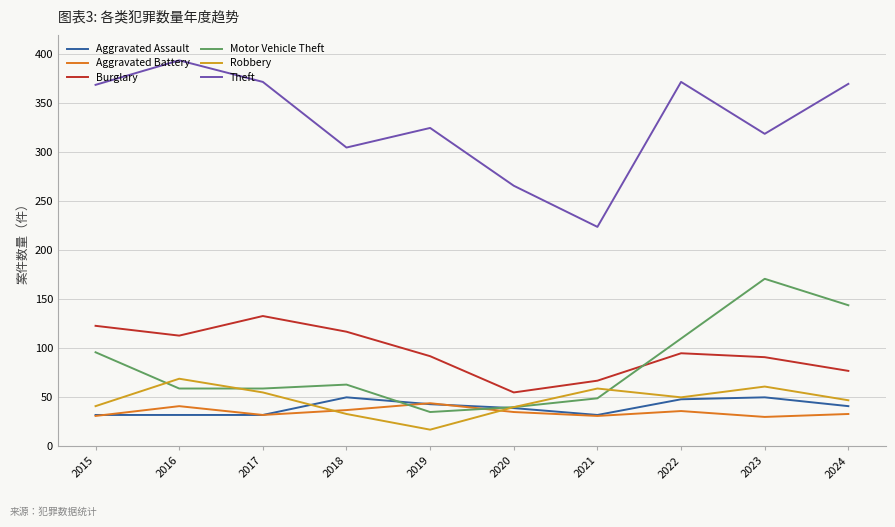

List the series in order of their peak value, lowest first.

Aggravated Battery, Aggravated Assault, Robbery, Burglary, Motor Vehicle Theft, Theft